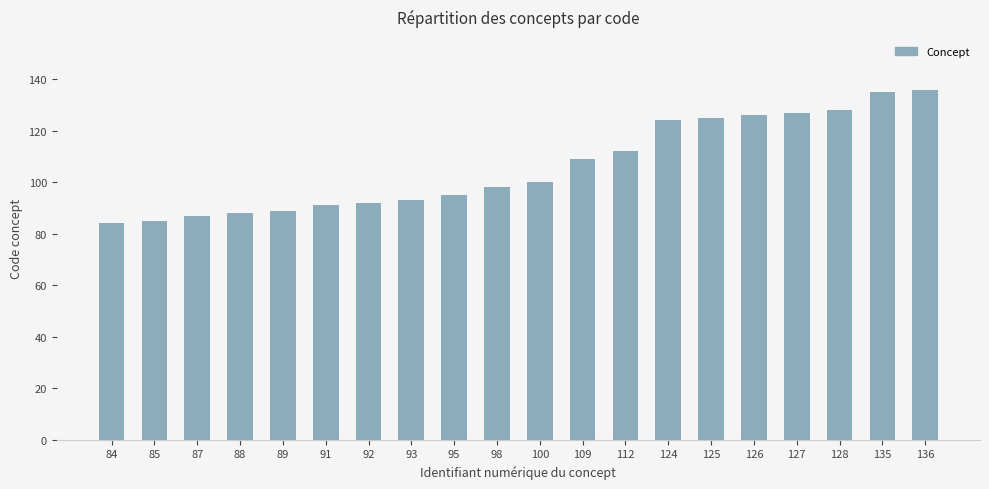

What is the change in value from 84 to 92?

+8